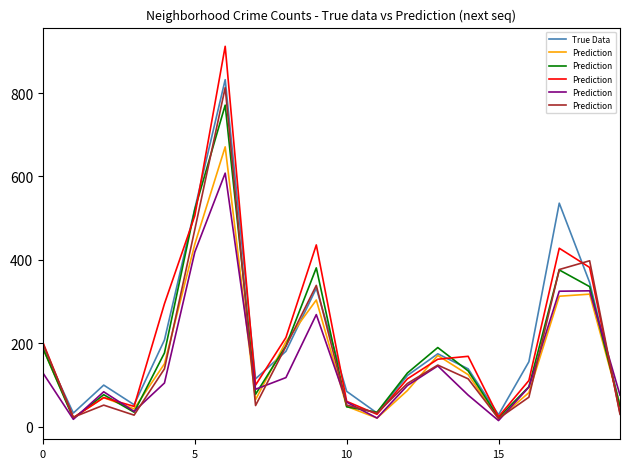

Which series changed the most between 11 and 12?

True Data